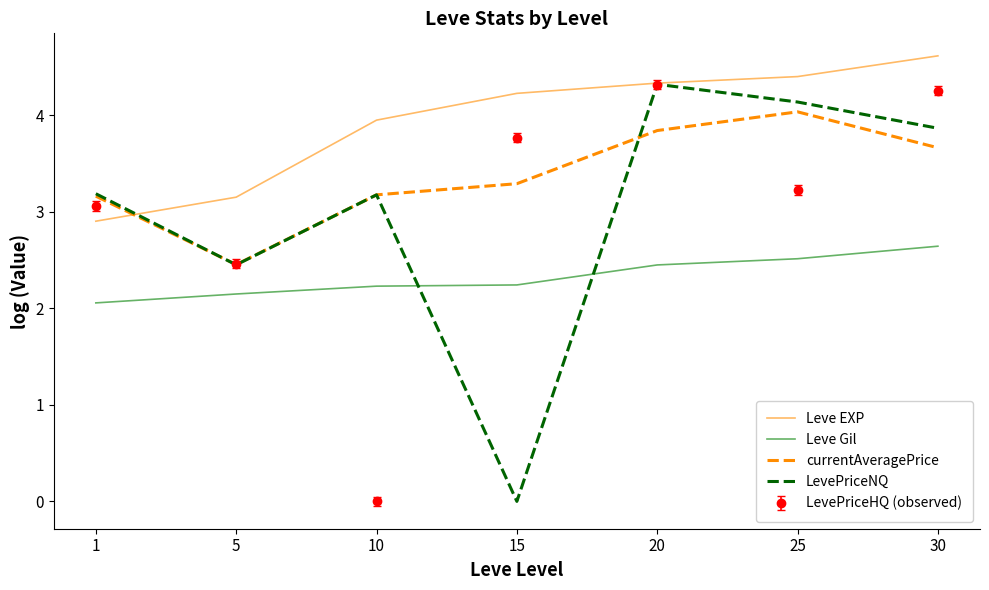

What is the spread (max minus min) of values at 20?

1.9